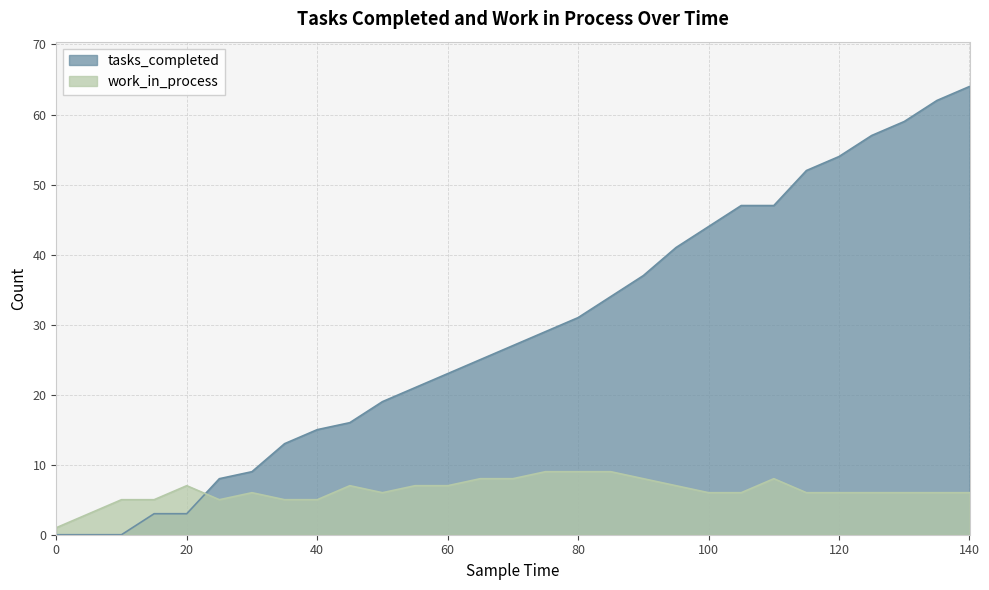

What is the value of the work_in_process point at the 4th from the left?

5